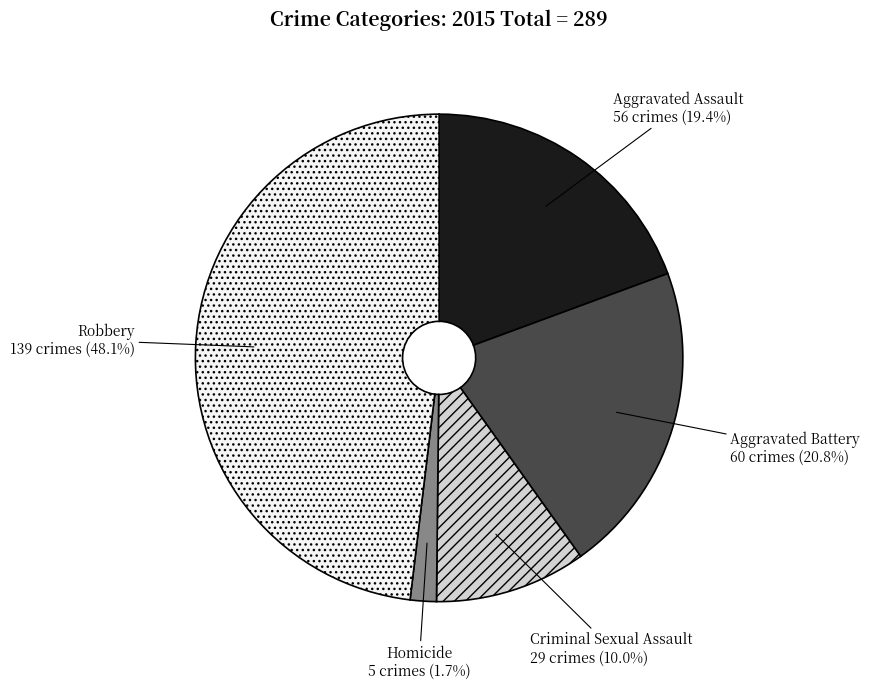

What percentage is the Aggravated Battery slice, to the nearest percent?

21%